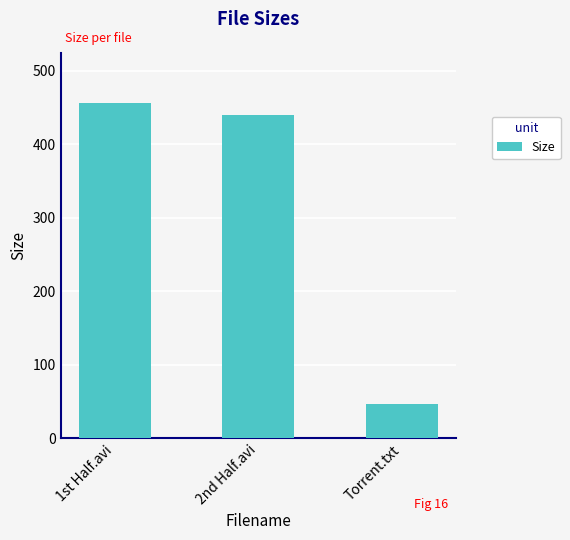

Reading left to right, what are all the values shown in this chart?

456.0	439.2	47.0